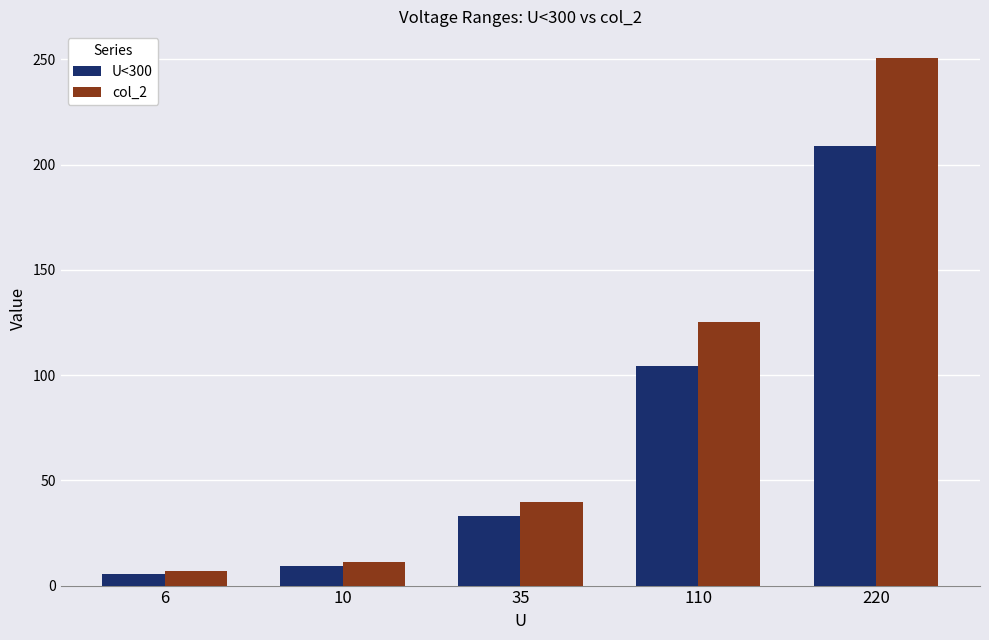

What is the lowest value of the col_2 series?

6.8